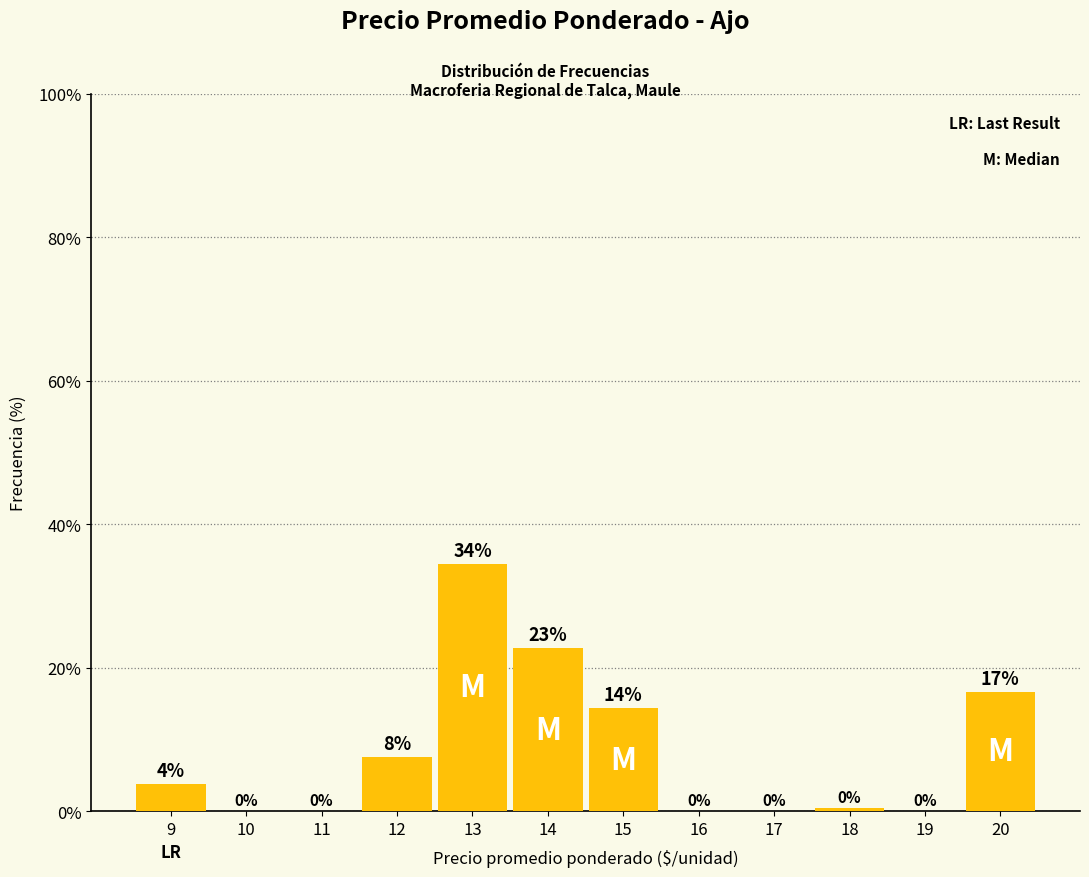

What is the sum of all values?

100.0